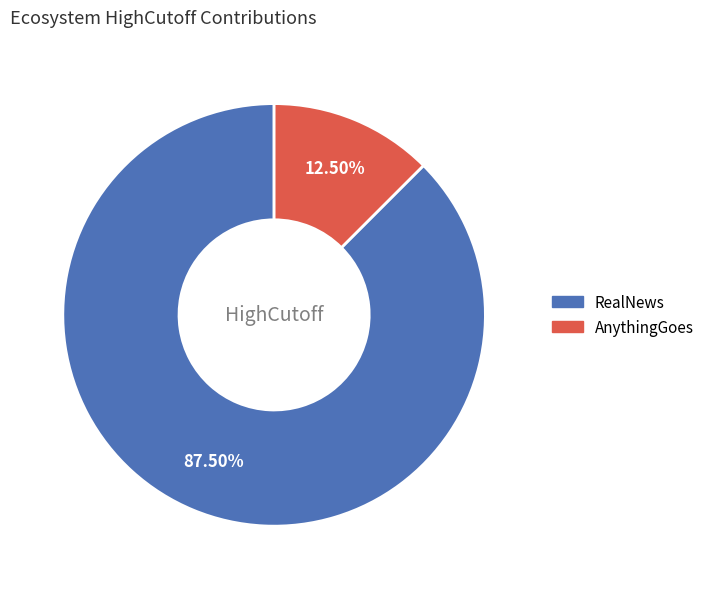

Which slice is the largest?

RealNews